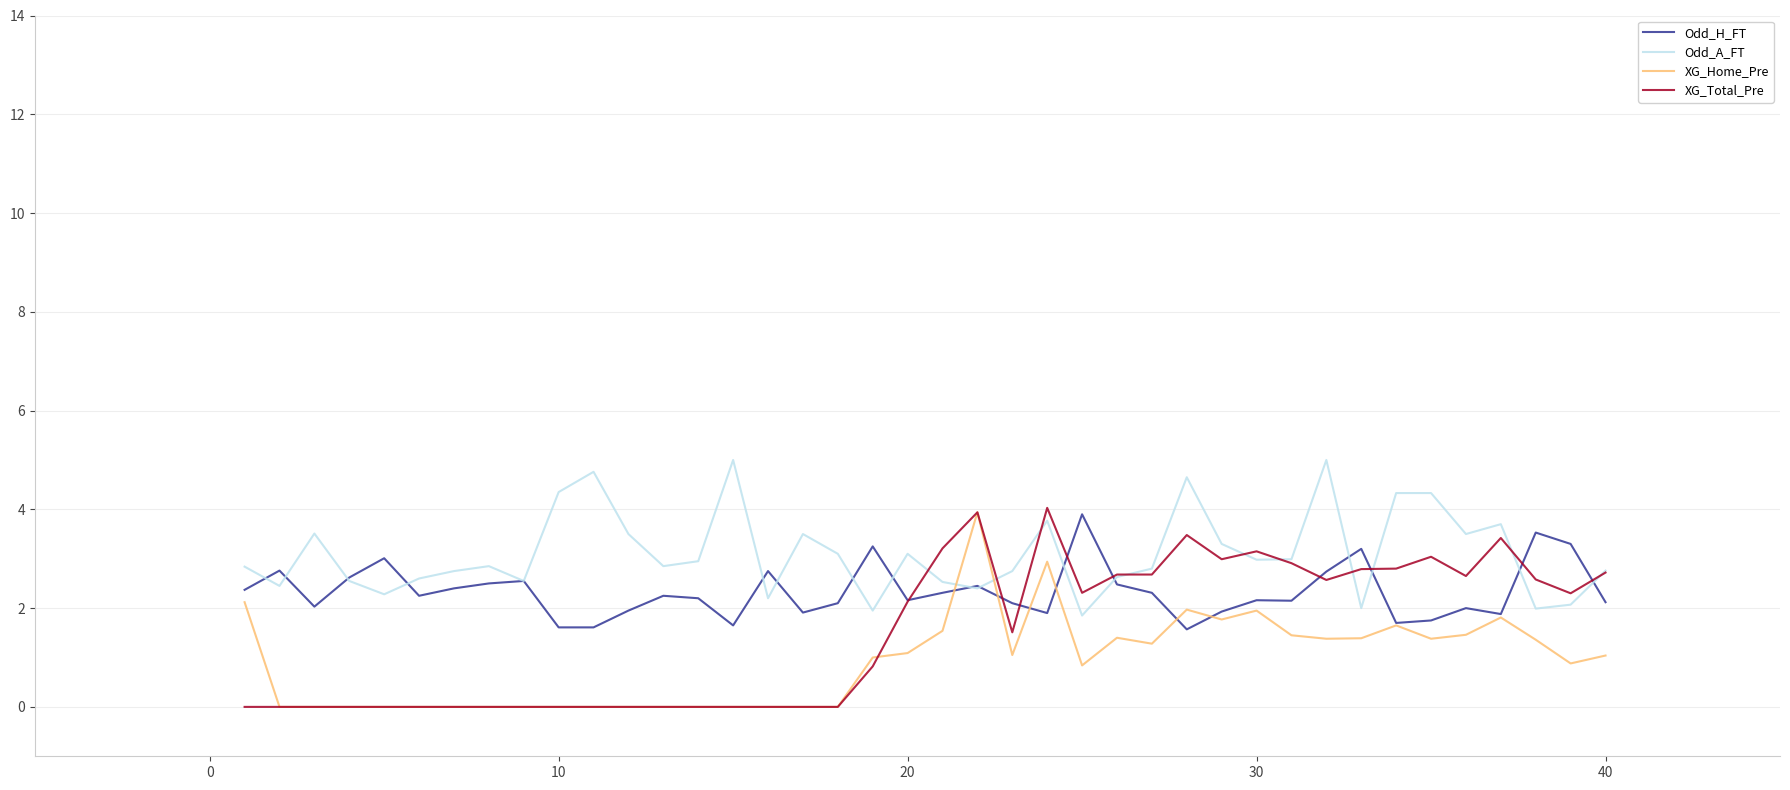

What are all the series names shown in the legend?

Odd_H_FT, Odd_A_FT, XG_Home_Pre, XG_Total_Pre